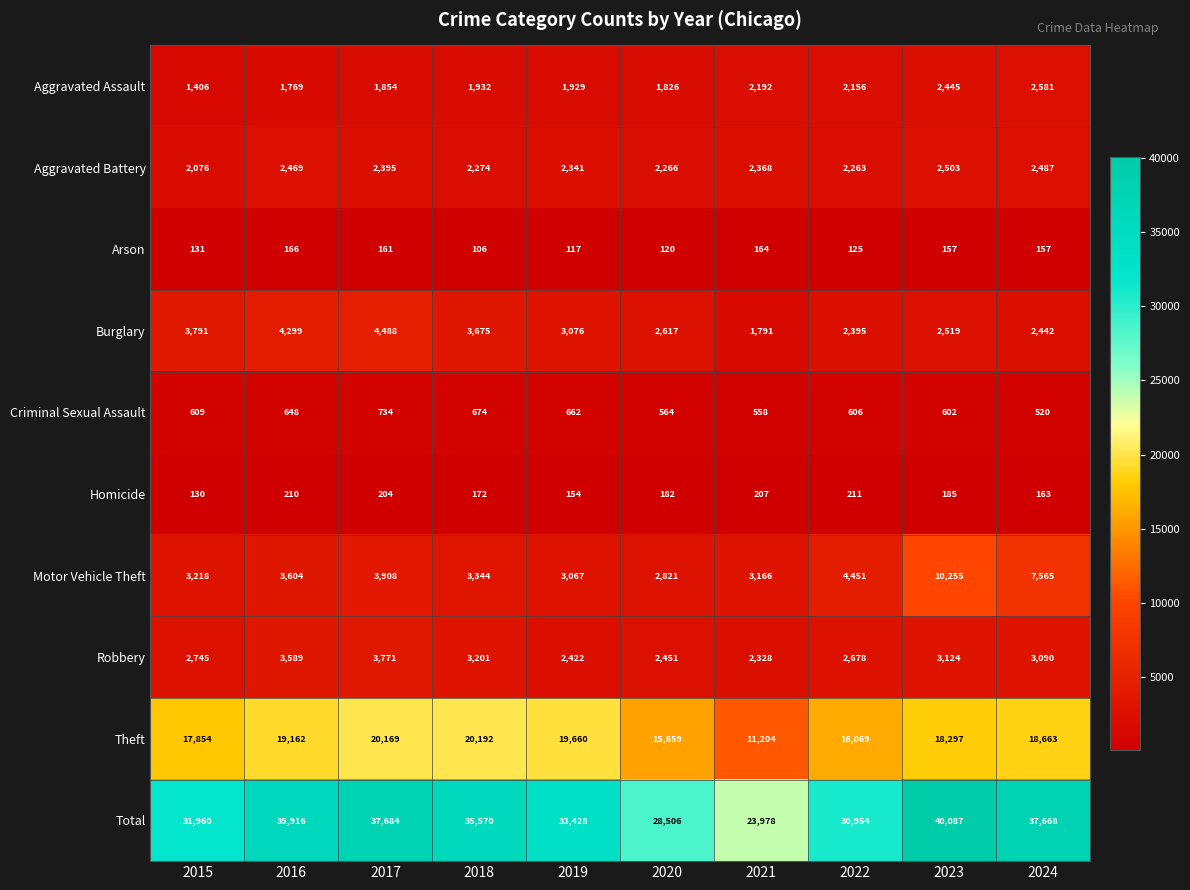

At which category is the sum across all series the highest?

2023